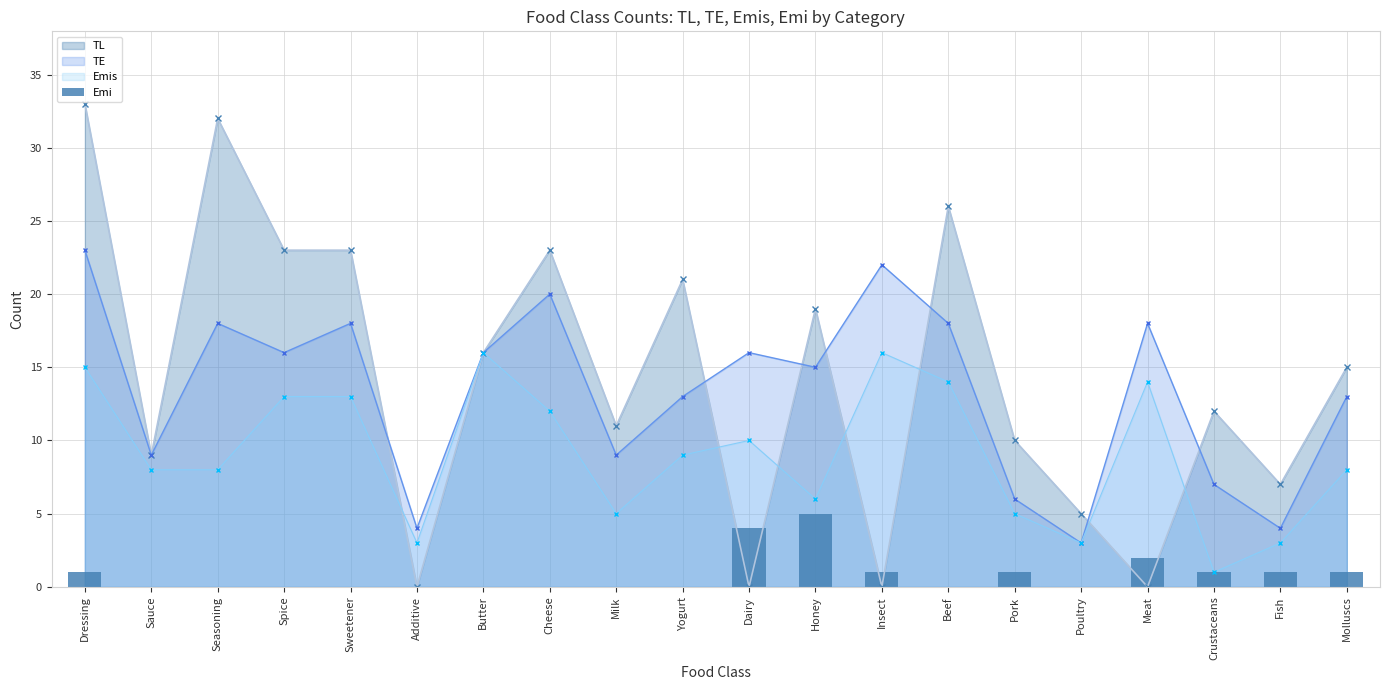

What is the label of the 13th bar from the left?

Insect